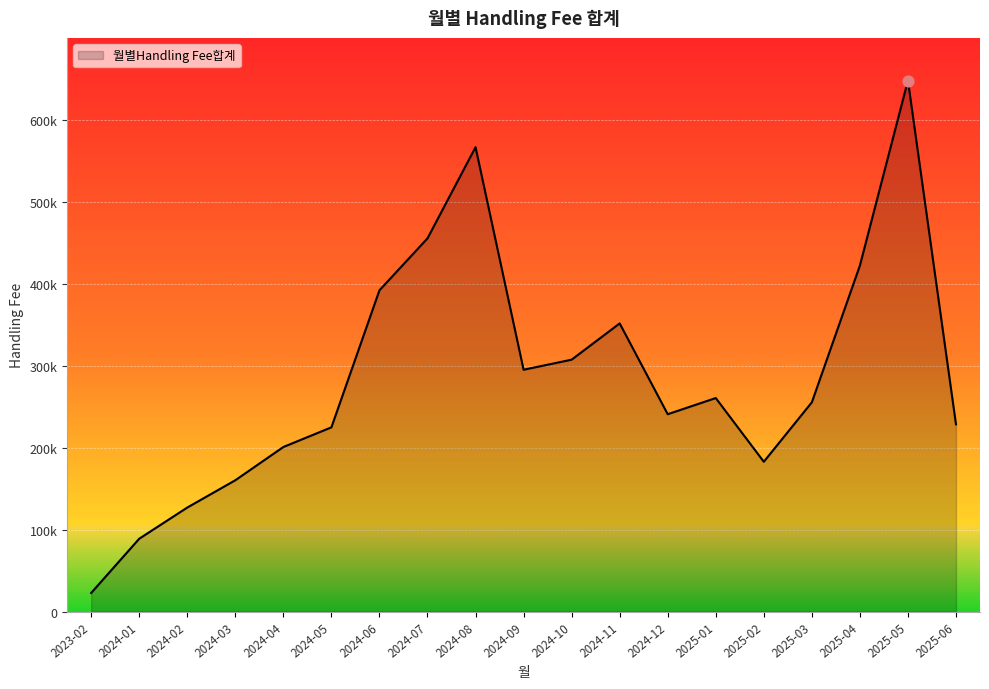

Approximately how many times larger is the value at 2024-08 compared to 2025-04?

1.3